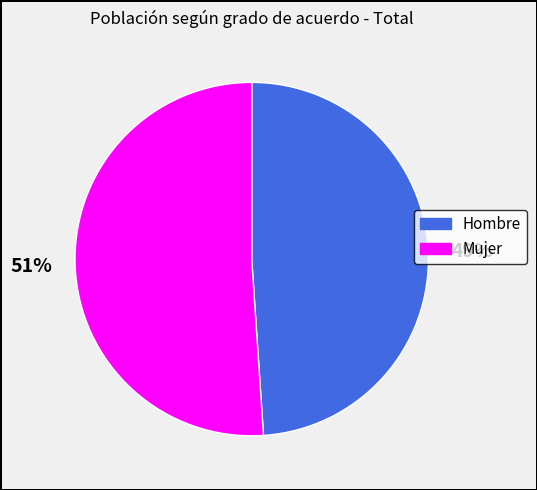

Rank the categories by value from lowest to highest.

Hombre, Mujer